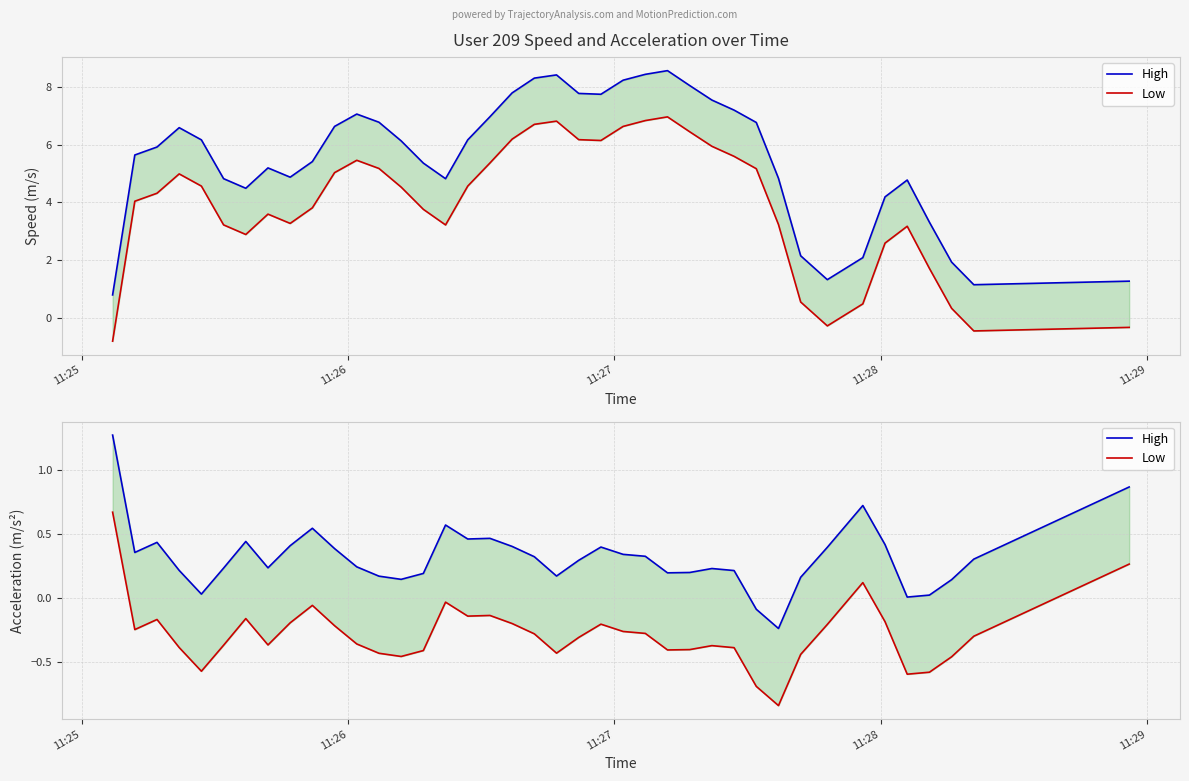

Which series has the largest total across all categories?

High